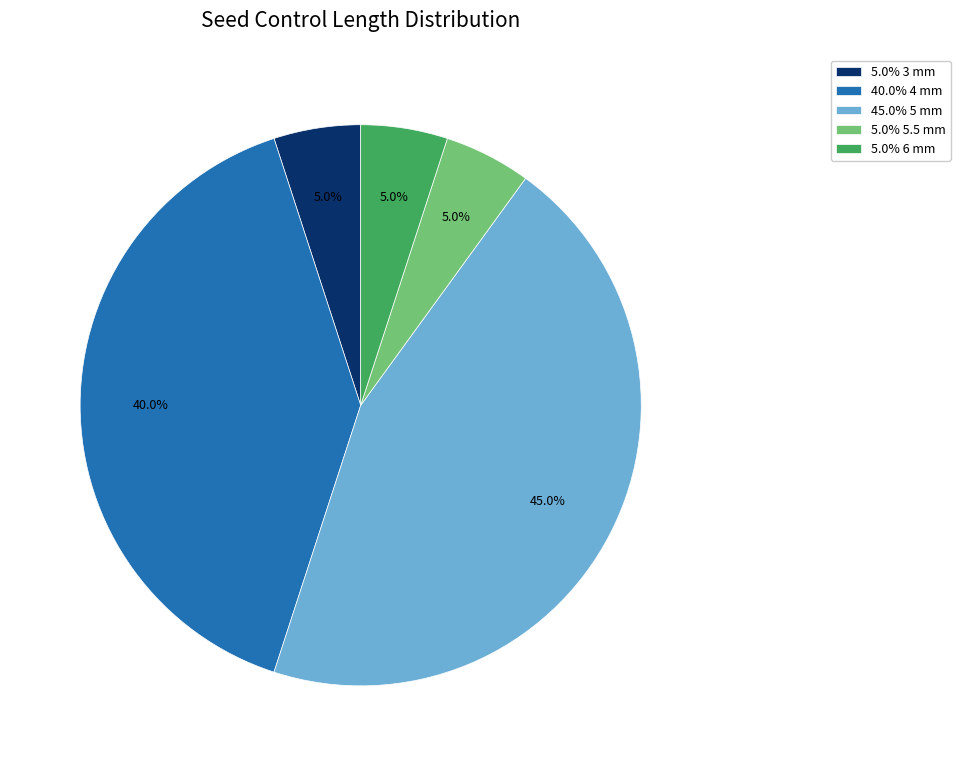

What percentage do 5.0% 6 mm and 45.0% 5 mm together represent?

50.0%